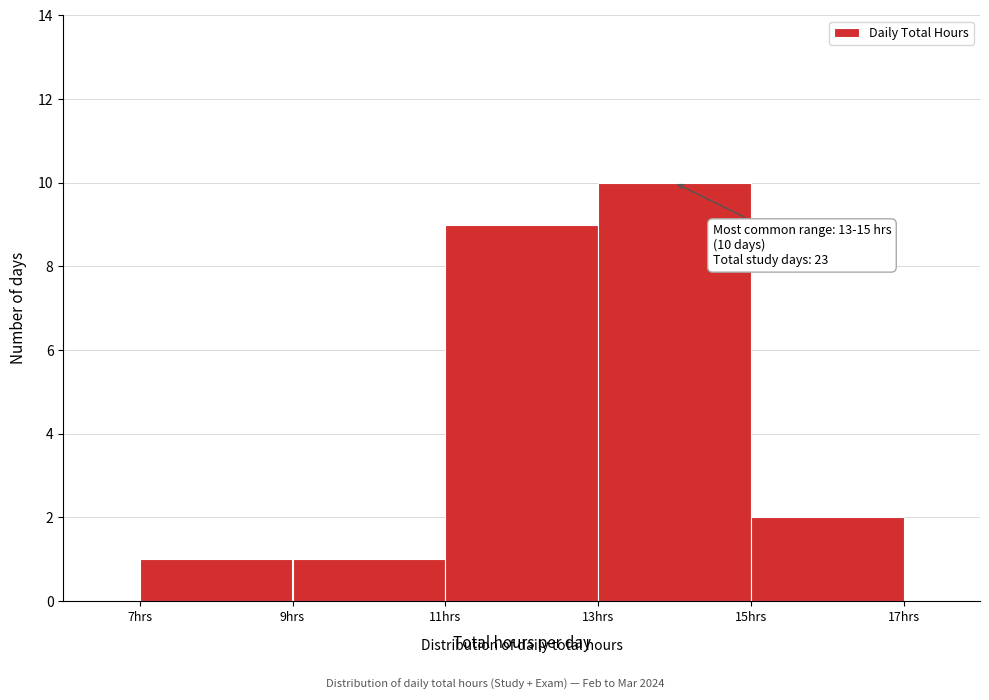

Over which range of the x-axis is the bar tallest?

13 to 15